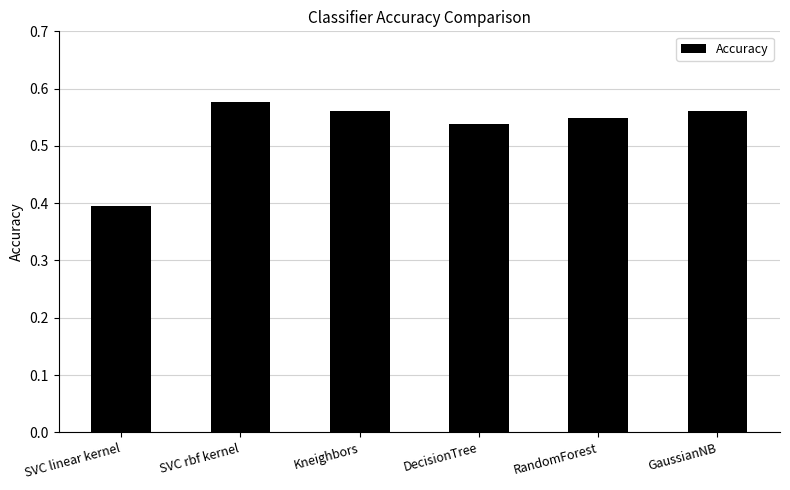

How many values are between 0 and 1?

6